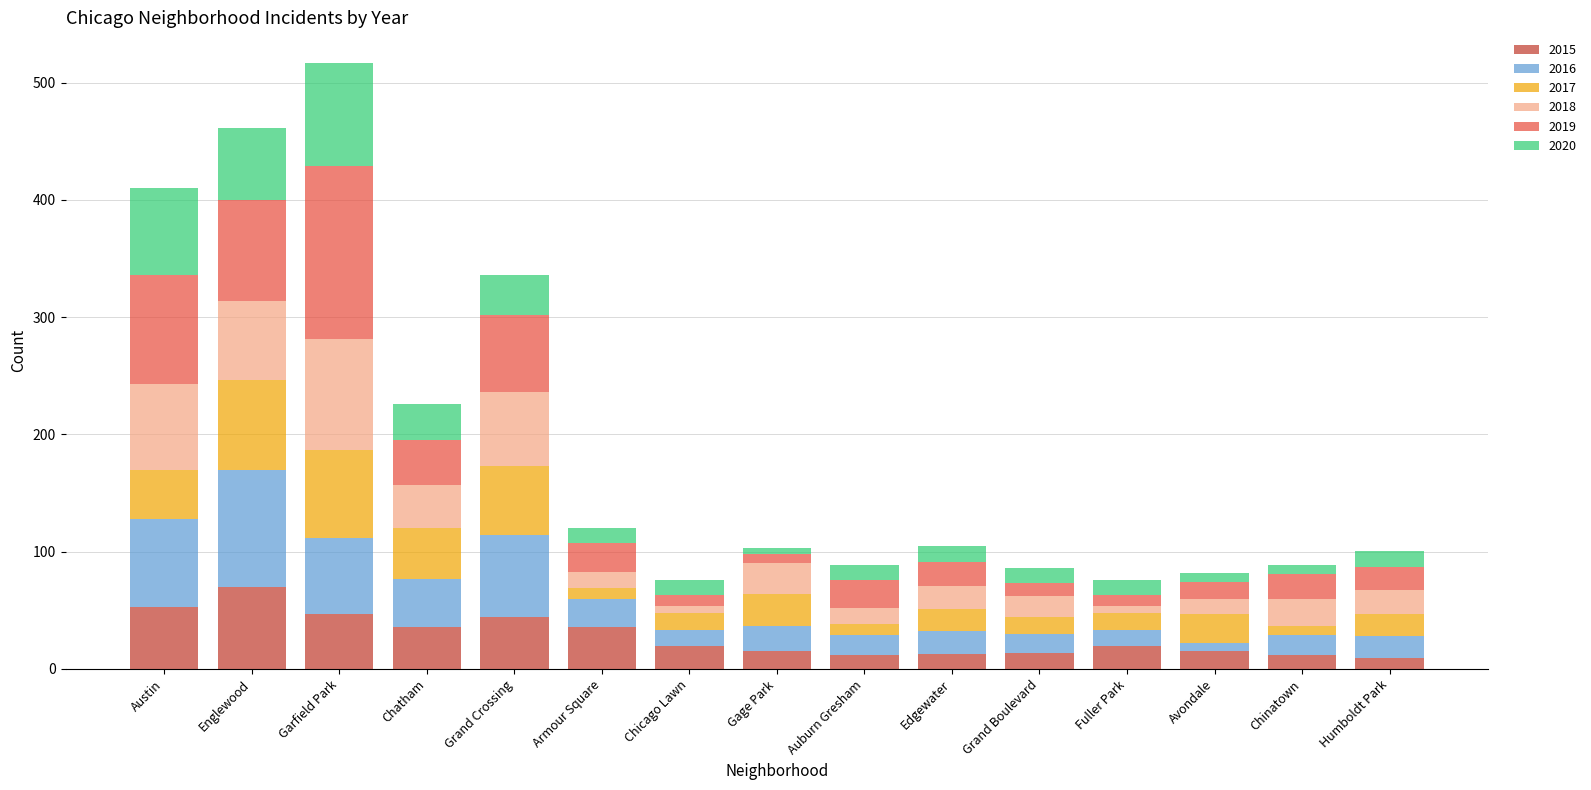

Which category has the highest value in the 2015 series?

Englewood